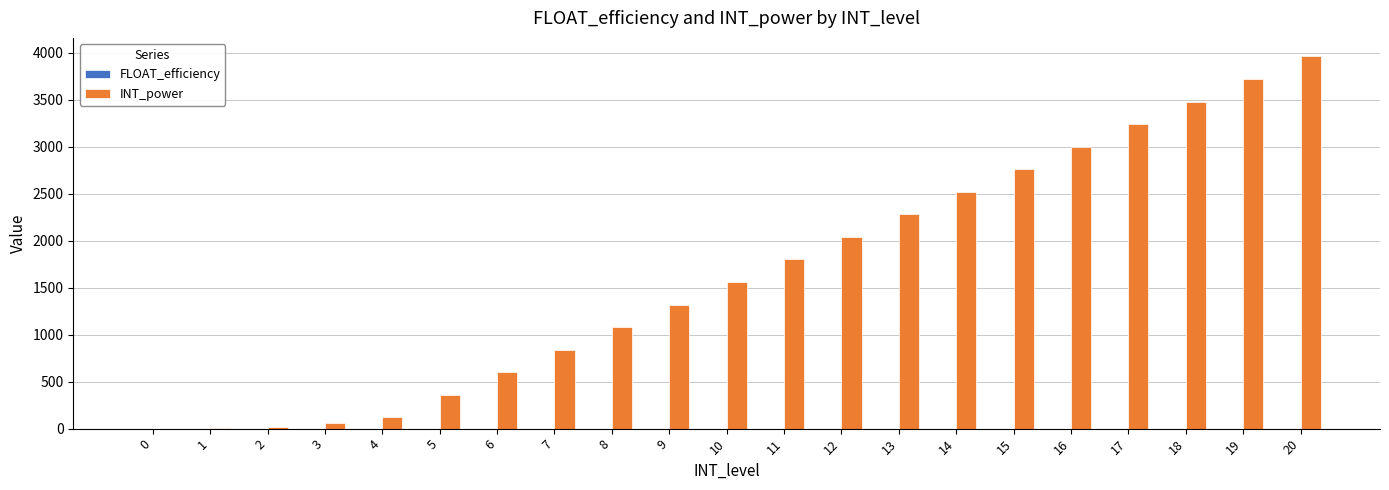

The value of INT_power at 7 is 840.0. True or false?

True